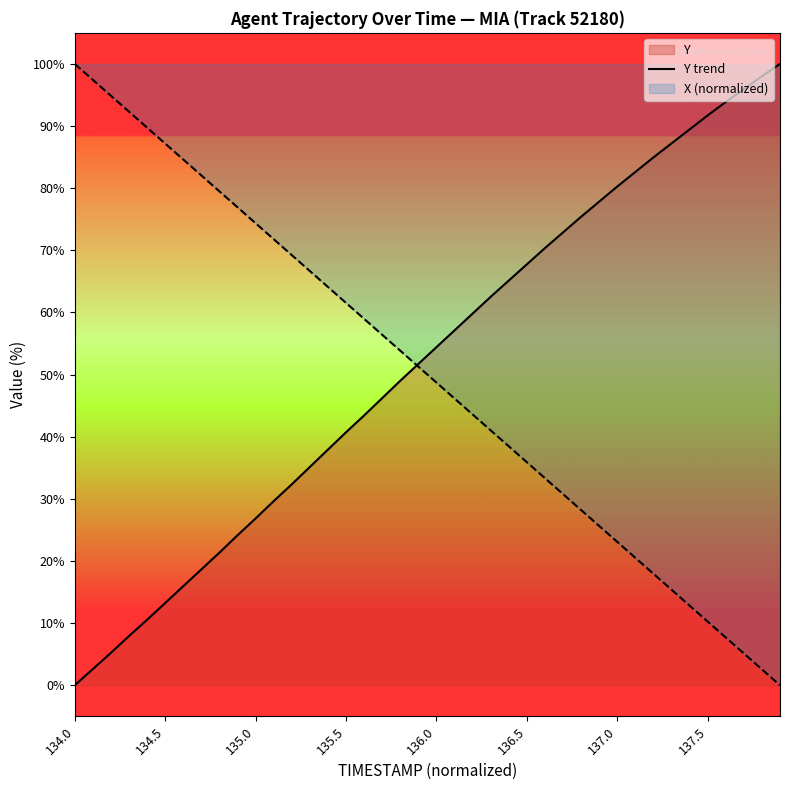

The value of X (normalized) at 135.5 is 29.0. True or false?

False